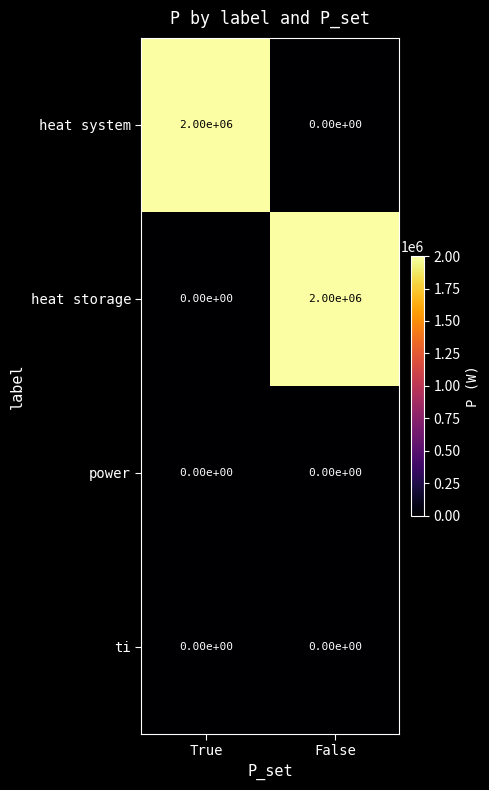

Reading left to right, transcribe all the data shown in this chart.

heat system: True=2000000	False=0
heat storage: True=0	False=2000000
power: True=0	False=0
ti: True=0	False=0